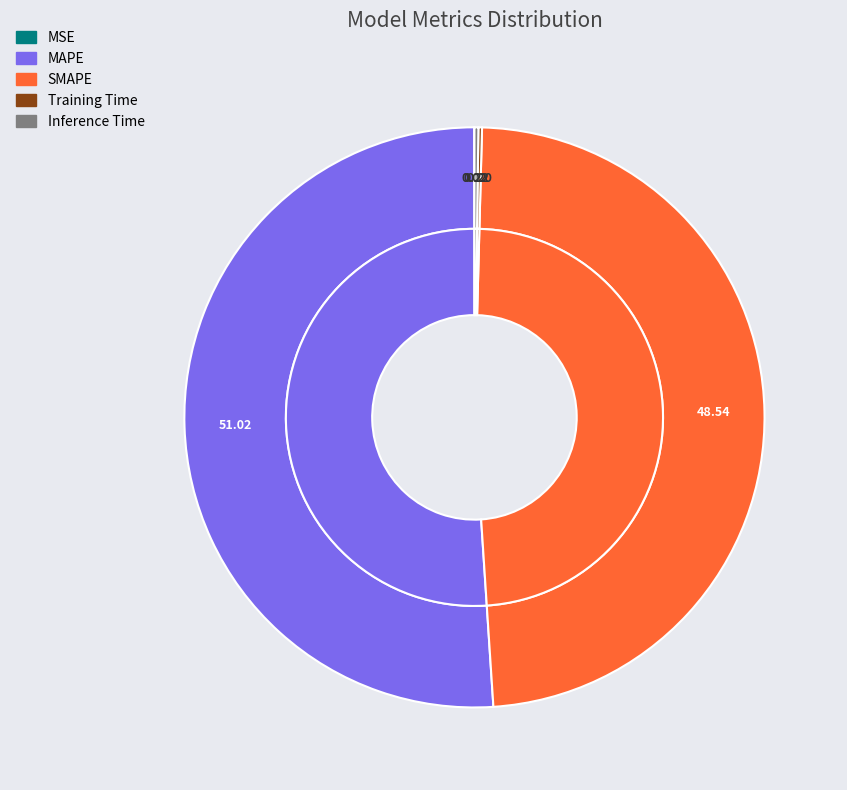

To the nearest percent, what is the combined percentage of Training Time and SMAPE?

49%